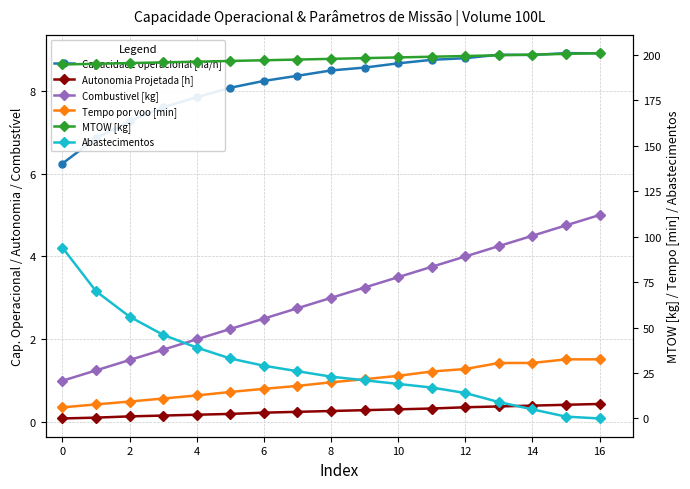

Which series changed the most between 8 and 10?

Abastecimentos